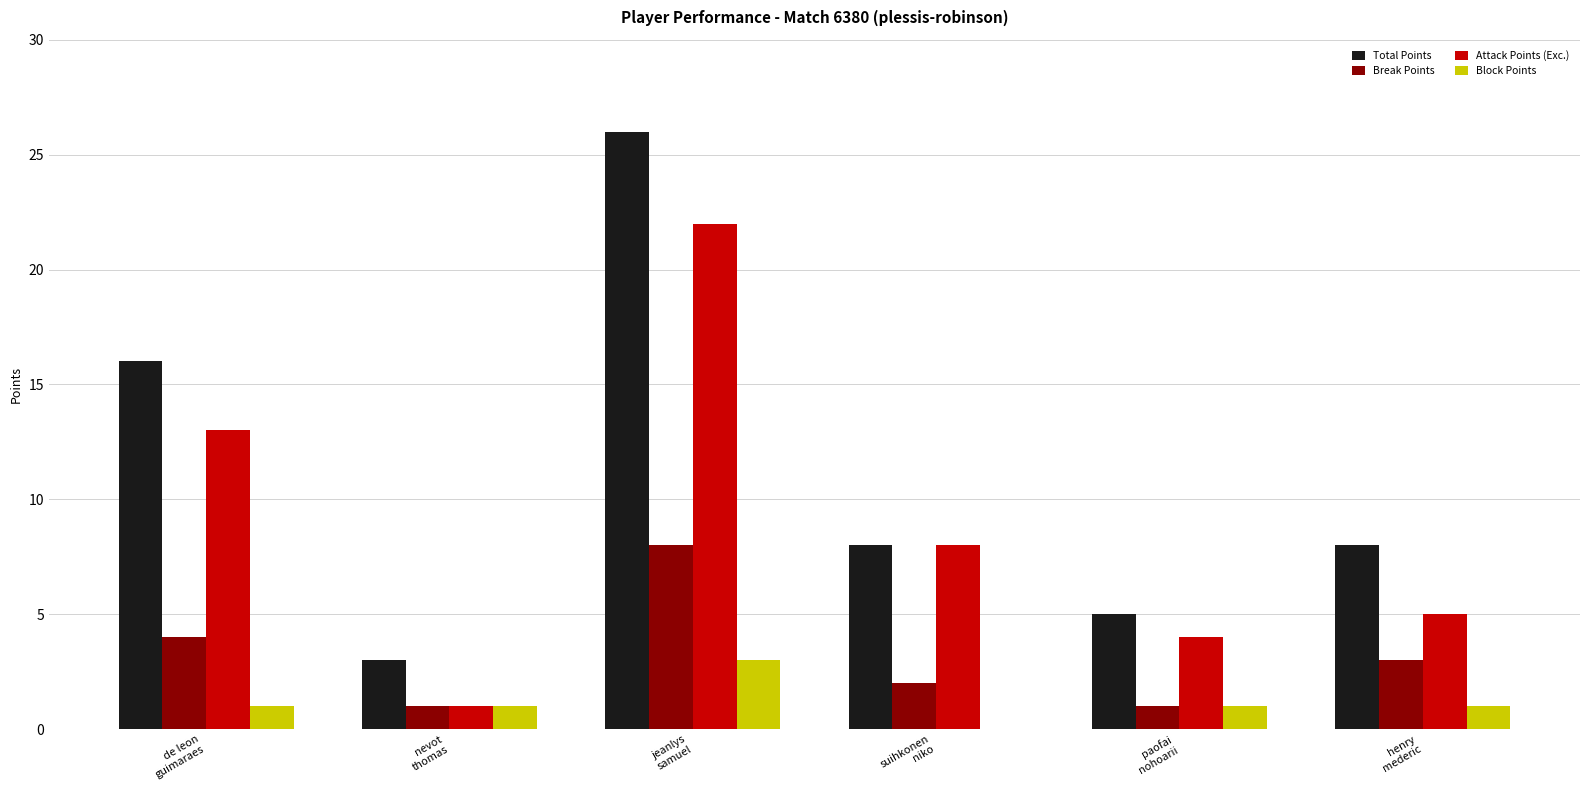

Reading right to left, list all the values displayed in this chart.

Total Points: 8	5	8	26	3	16
Break Points: 3	1	2	8	1	4
Attack Points (Exc.): 5	4	8	22	1	13
Block Points: 1	1	0	3	1	1